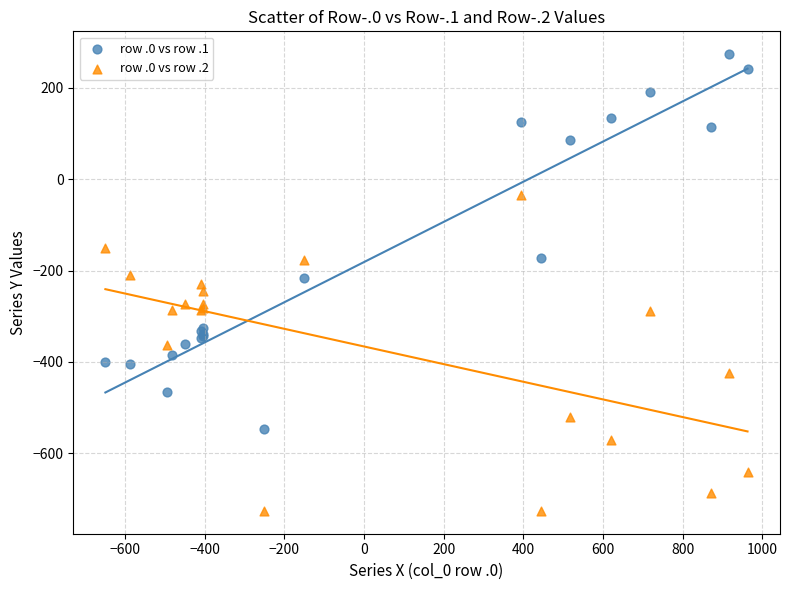

Which series has the largest Y range (max minus min)?

row .0 vs row .1